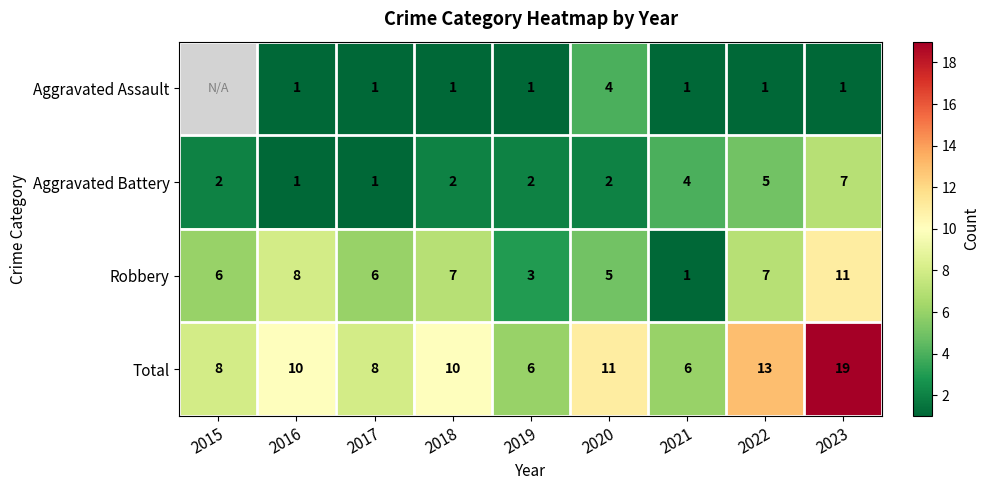

How many series are shown in this chart?

4